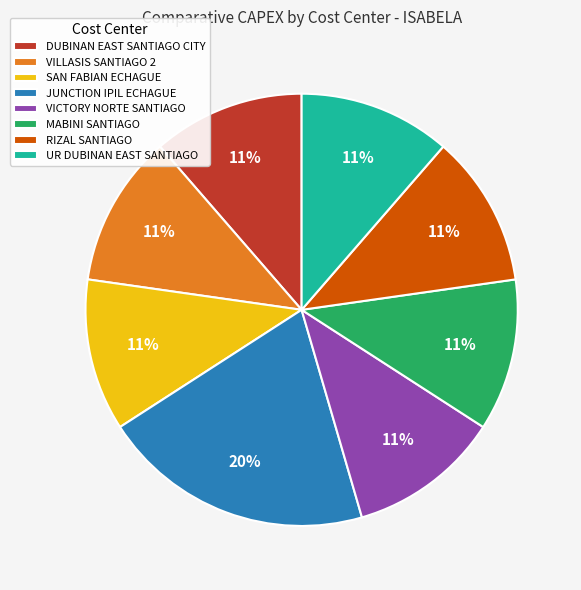

Is the sum of RIZAL SANTIAGO and MABINI SANTIAGO greater than half?

No